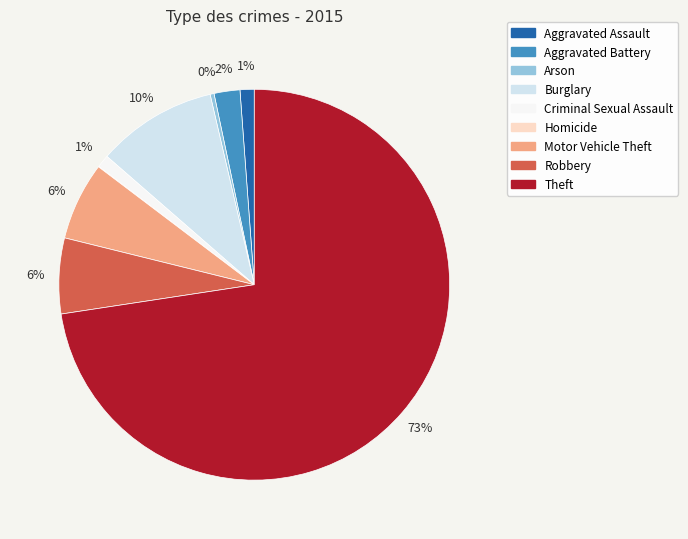

Between Robbery and Burglary, which is larger?

Burglary